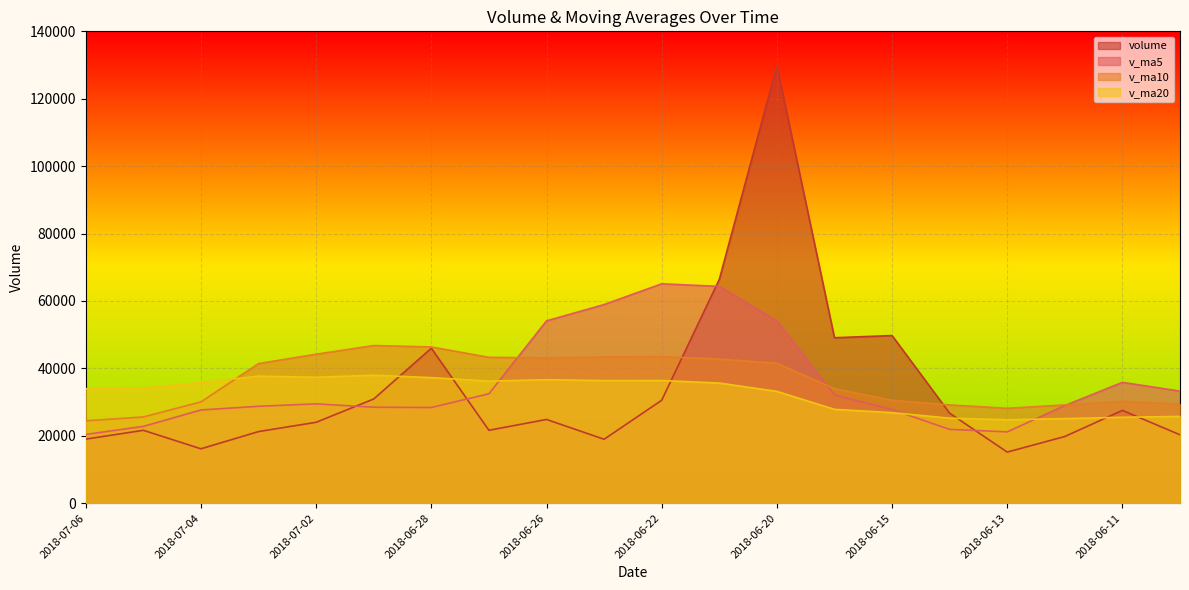

What is the total value across all series at 2018-06-15?

134876.2